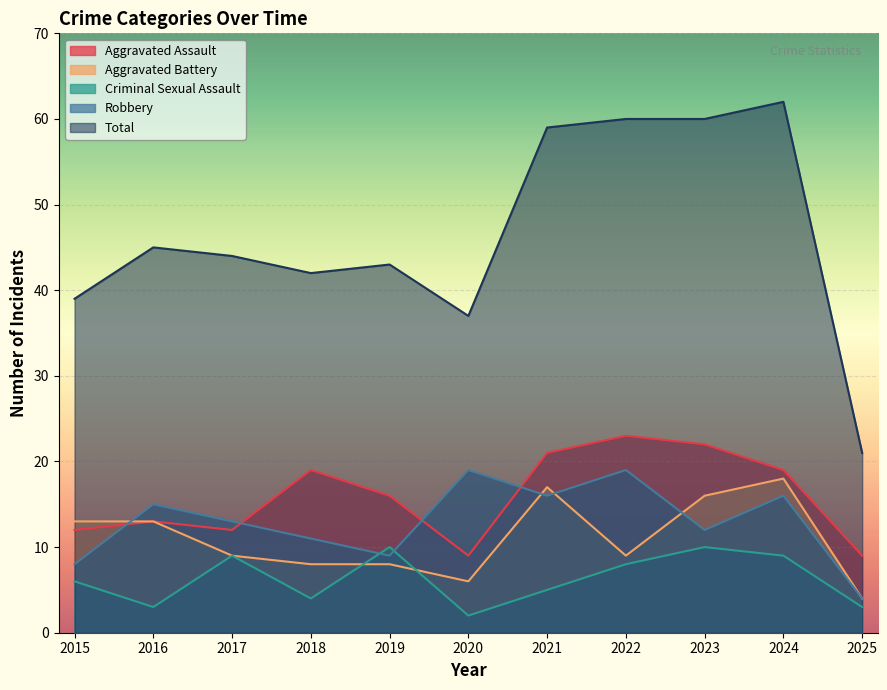

At which category is the sum across all series the highest?

2024